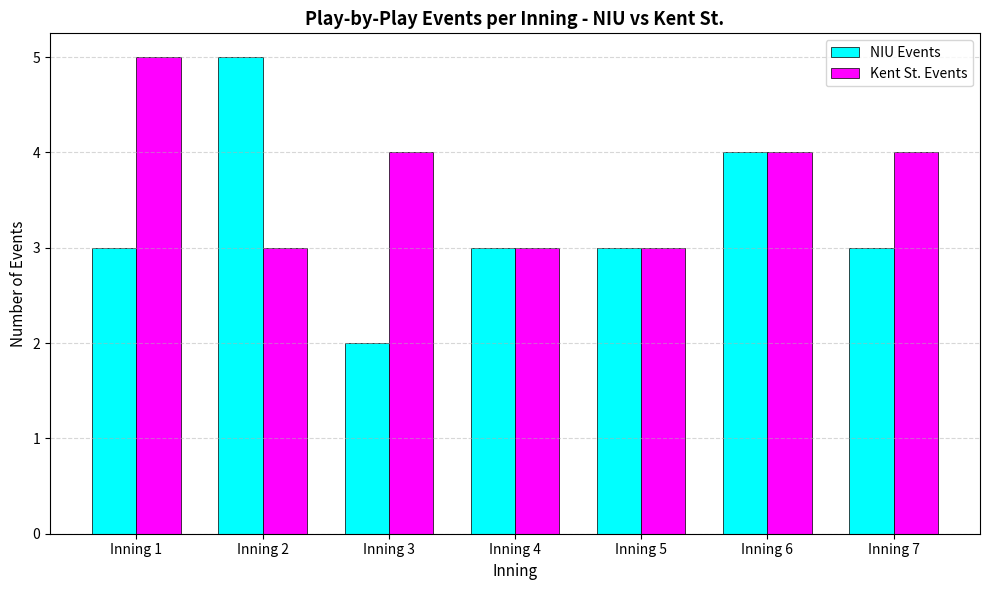

Read the Kent St. Events value at Inning 4.

3